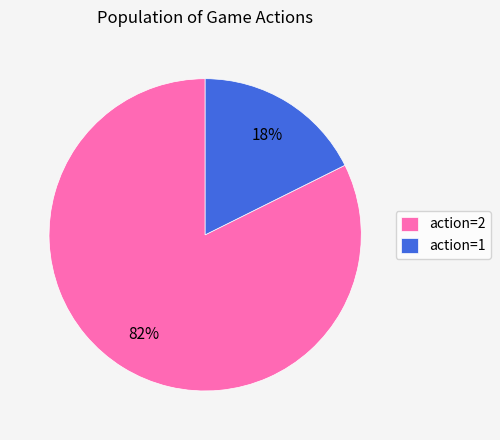

To the nearest percent, what portion does action=1 represent?

18%